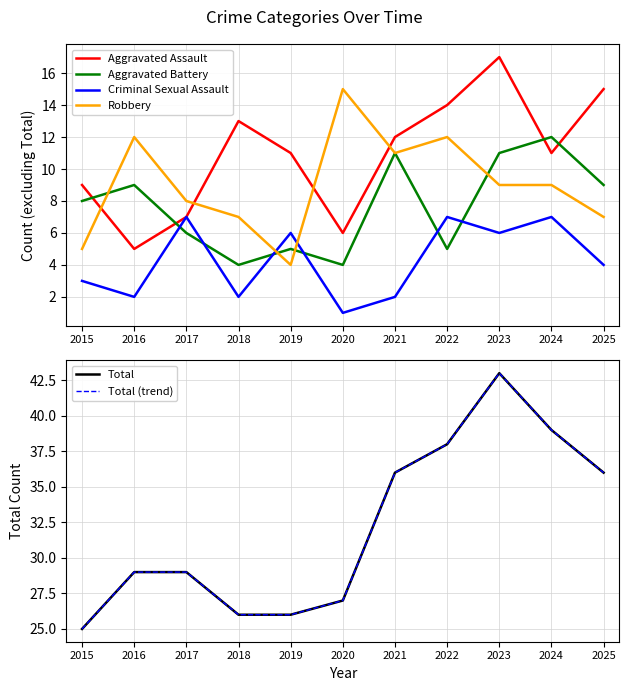

At how many categories does at least one series exceed 7?

11